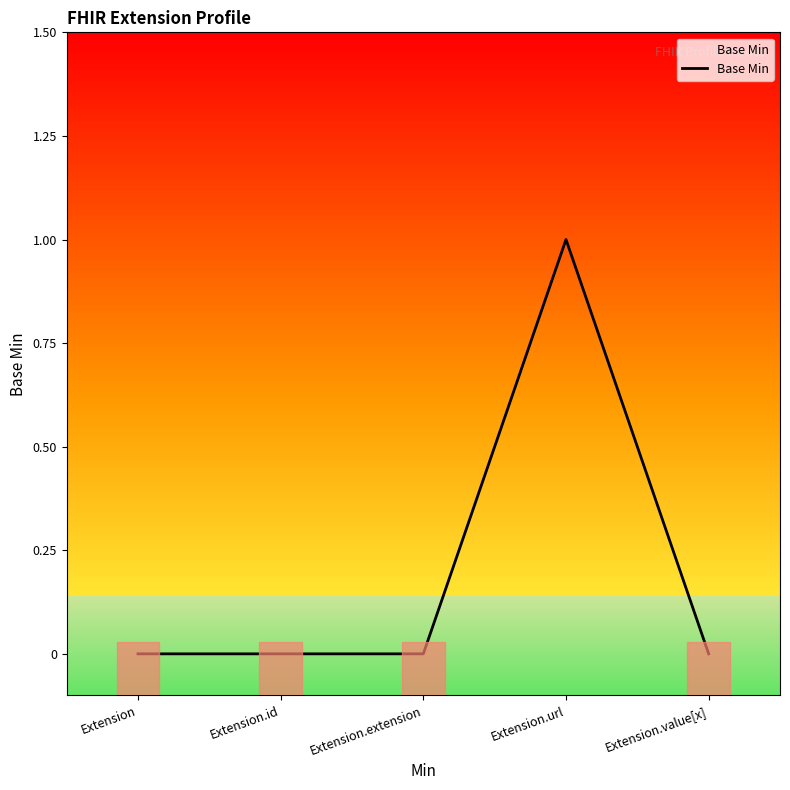

Reading left to right, what are all the values shown in this chart?

Extension=0	Extension.id=0	Extension.extension=0	Extension.url=1	Extension.value[x]=0